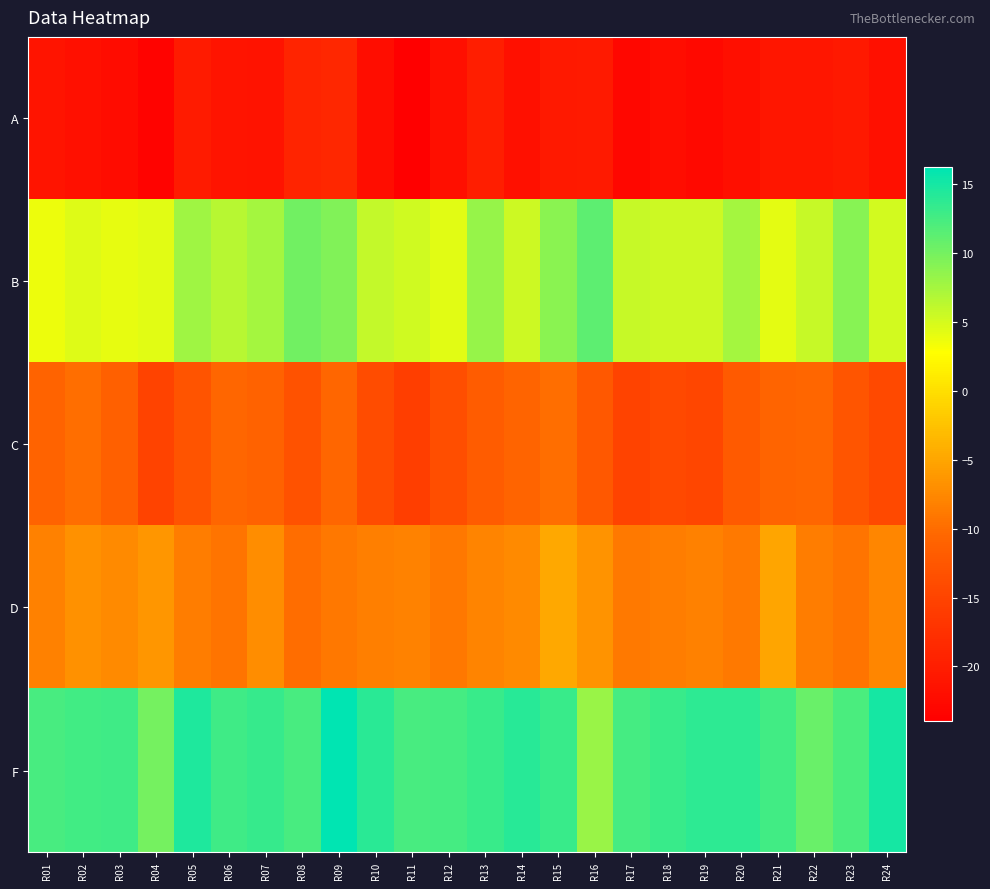

What is the difference between the highest and lowest values at R10?

36.1